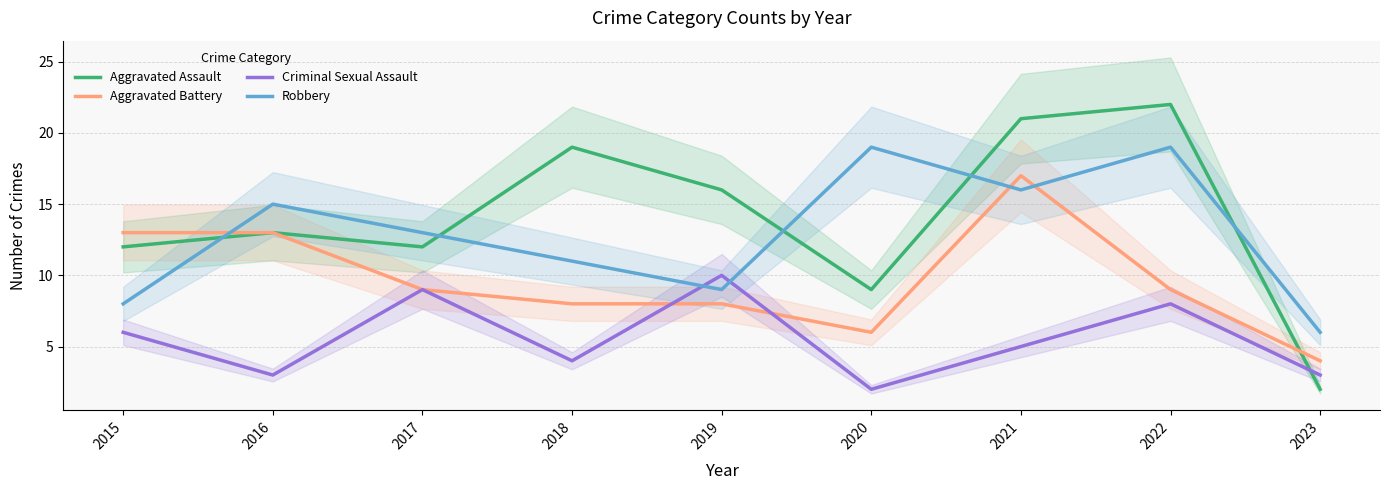

At 2022, list the series in order from largest to smallest.

Aggravated Assault, Robbery, Aggravated Battery, Criminal Sexual Assault